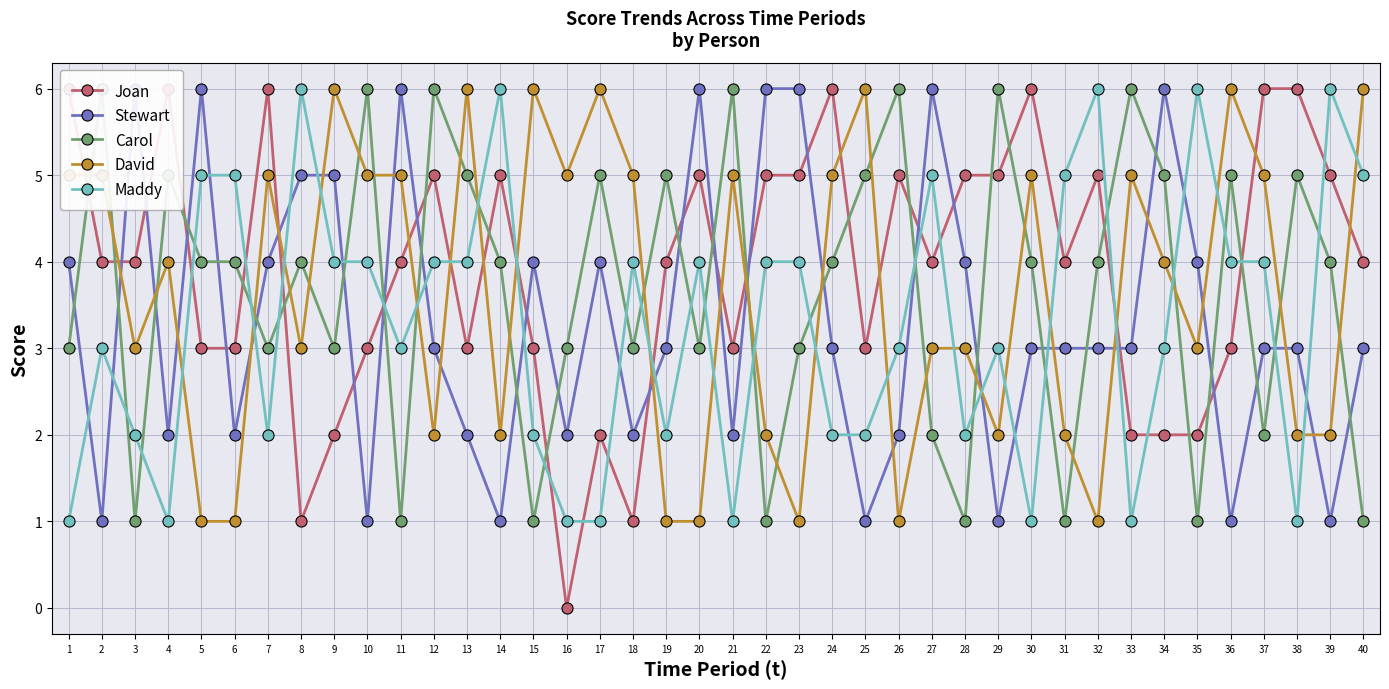

Reading left to right, what are all the values shown in this chart?

Joan: 1=6	2=4	3=4	4=6	5=3	6=3	7=6	8=1	9=2	10=3	11=4	12=5	13=3	14=5	15=3	16=0	17=2	18=1	19=4	20=5	21=3	22=5	23=5	24=6	25=3	26=5	27=4	28=5	29=5	30=6	31=4	32=5	33=2	34=2	35=2	36=3	37=6	38=6	39=5	40=4
Stewart: 1=4	2=1	3=6	4=2	5=6	6=2	7=4	8=5	9=5	10=1	11=6	12=3	13=2	14=1	15=4	16=2	17=4	18=2	19=3	20=6	21=2	22=6	23=6	24=3	25=1	26=2	27=6	28=4	29=1	30=3	31=3	32=3	33=3	34=6	35=4	36=1	37=3	38=3	39=1	40=3
Carol: 1=3	2=6	3=1	4=5	5=4	6=4	7=3	8=4	9=3	10=6	11=1	12=6	13=5	14=4	15=1	16=3	17=5	18=3	19=5	20=3	21=6	22=1	23=3	24=4	25=5	26=6	27=2	28=1	29=6	30=4	31=1	32=4	33=6	34=5	35=1	36=5	37=2	38=5	39=4	40=1
David: 1=5	2=5	3=3	4=4	5=1	6=1	7=5	8=3	9=6	10=5	11=5	12=2	13=6	14=2	15=6	16=5	17=6	18=5	19=1	20=1	21=5	22=2	23=1	24=5	25=6	26=1	27=3	28=3	29=2	30=5	31=2	32=1	33=5	34=4	35=3	36=6	37=5	38=2	39=2	40=6
Maddy: 1=1	2=3	3=2	4=1	5=5	6=5	7=2	8=6	9=4	10=4	11=3	12=4	13=4	14=6	15=2	16=1	17=1	18=4	19=2	20=4	21=1	22=4	23=4	24=2	25=2	26=3	27=5	28=2	29=3	30=1	31=5	32=6	33=1	34=3	35=6	36=4	37=4	38=1	39=6	40=5